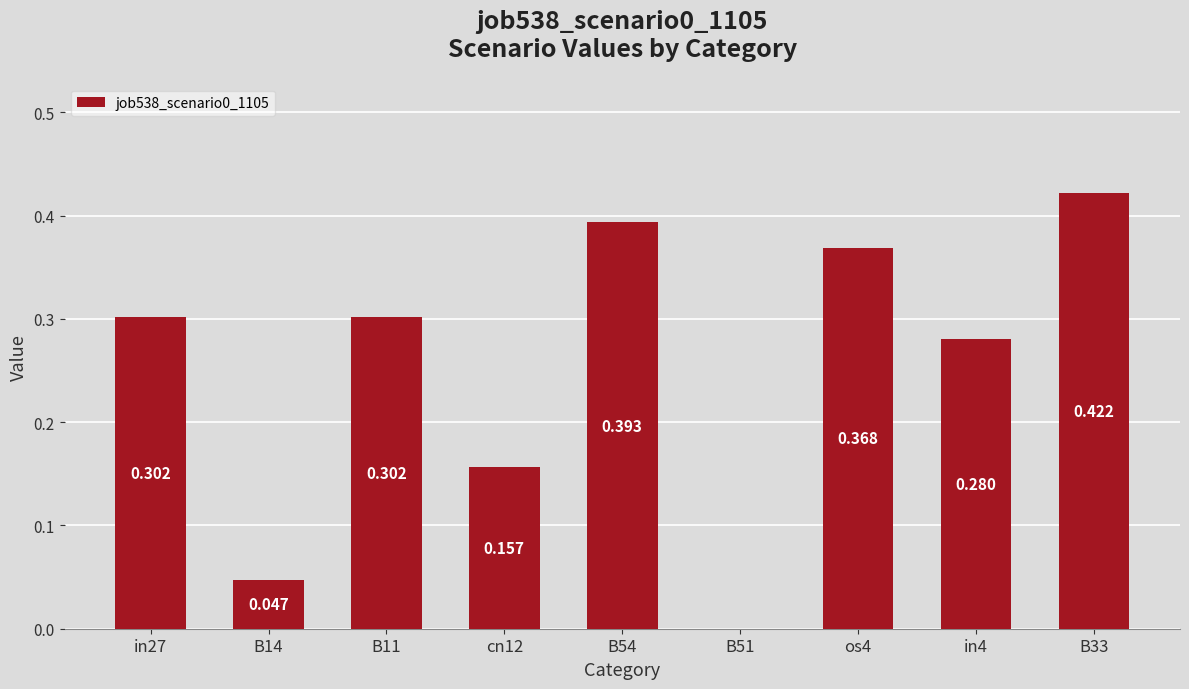

What is the label of the 3rd bar from the left?

B11